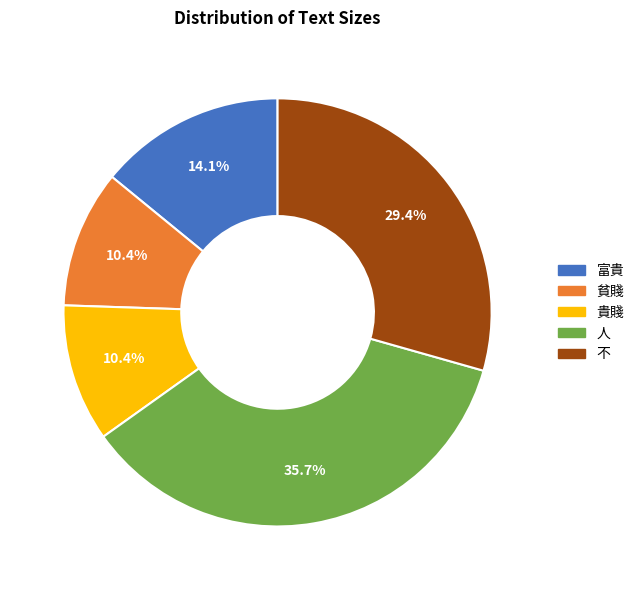

What is the ratio of the value at 貴賤 to the value at 人?

0.3